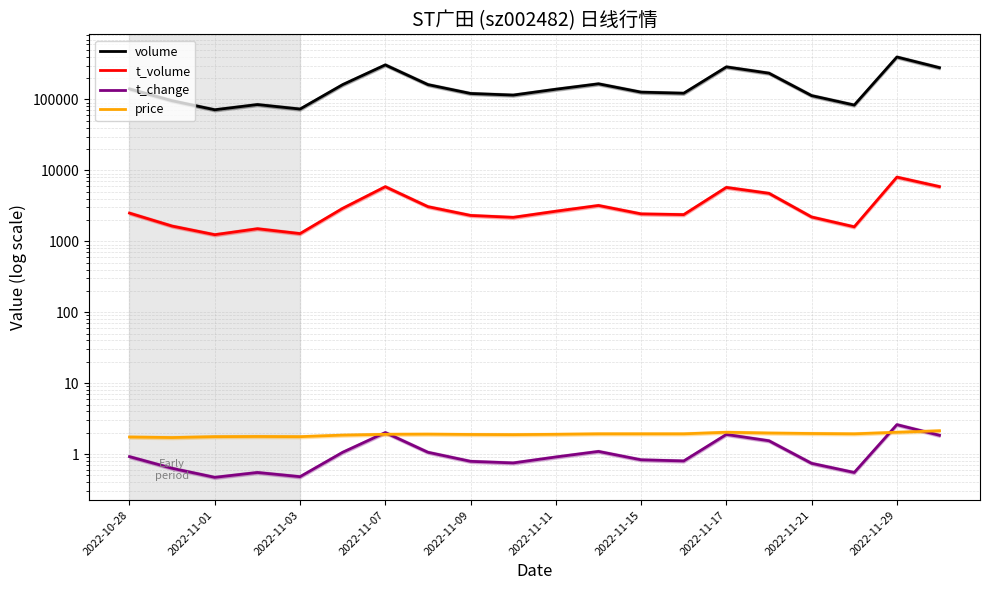

What is the highest value of the volume series?

397225.0